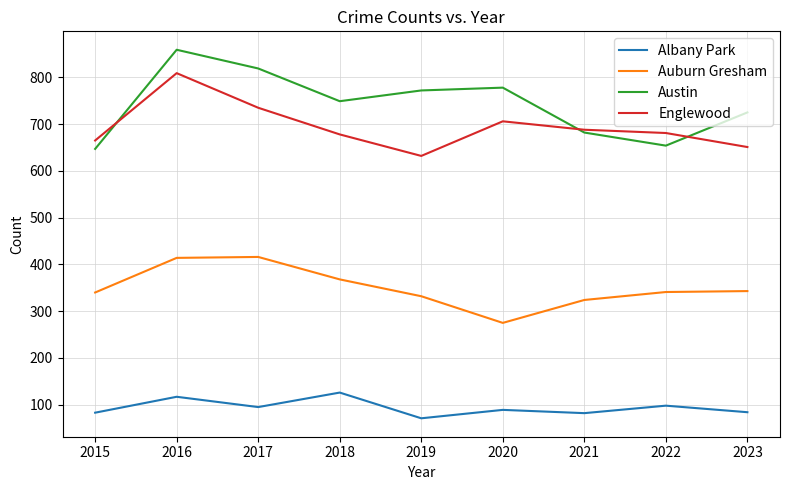

What is the approximate value of Austin at 2017?

819